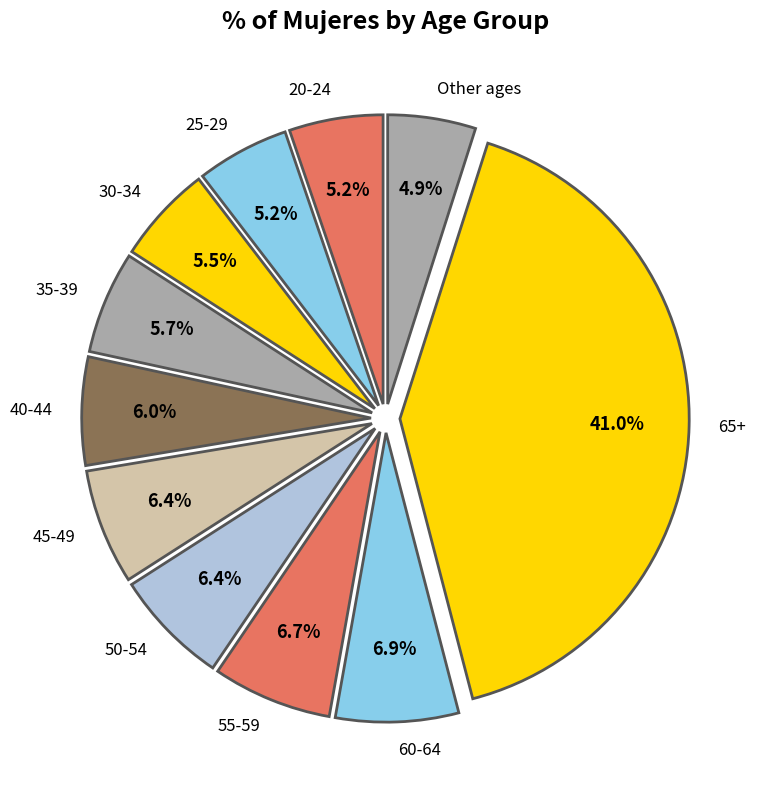

Which has a higher value, 25-29 or 60-64?

60-64